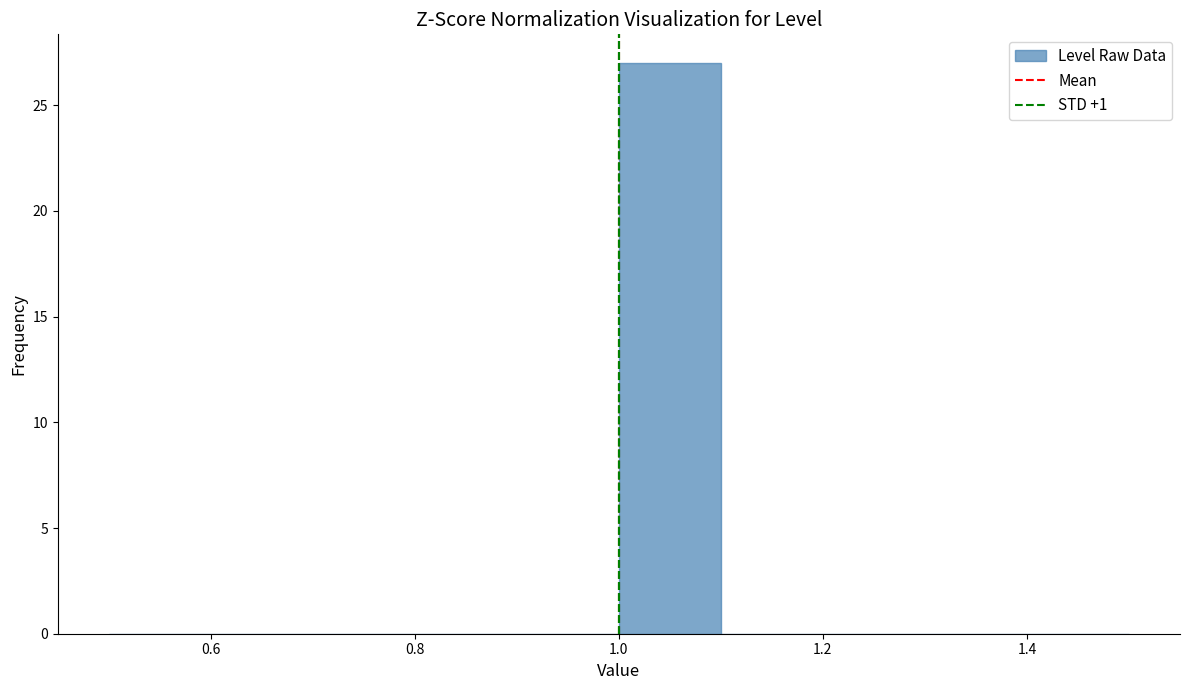

Which range on the x-axis has the tallest bar?

1.0 to 1.1